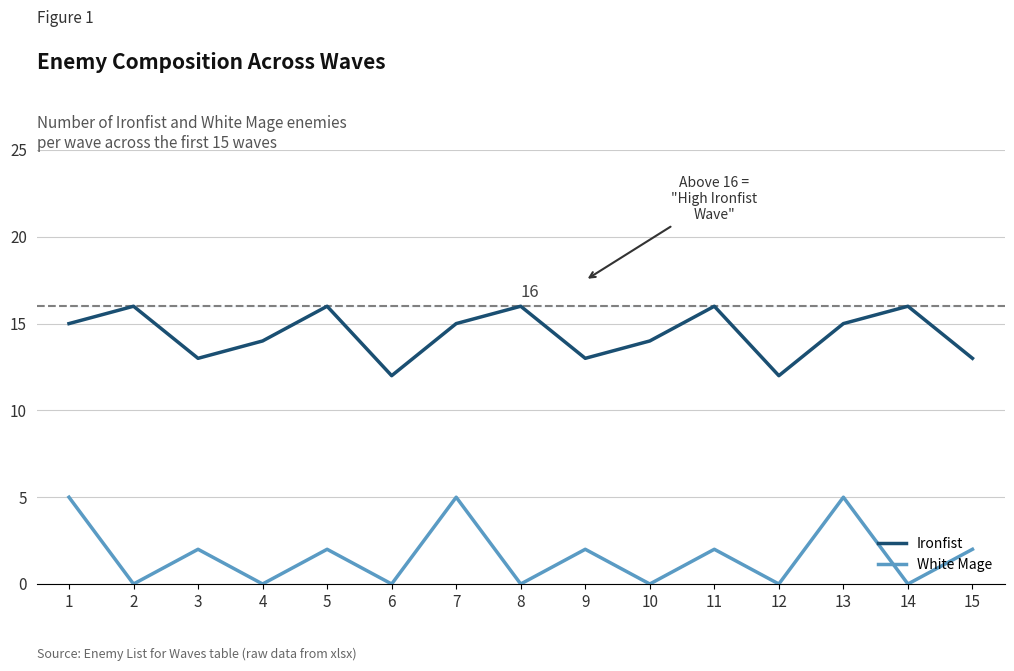

True or false: Ironfist and White Mage intersect in this chart.

False